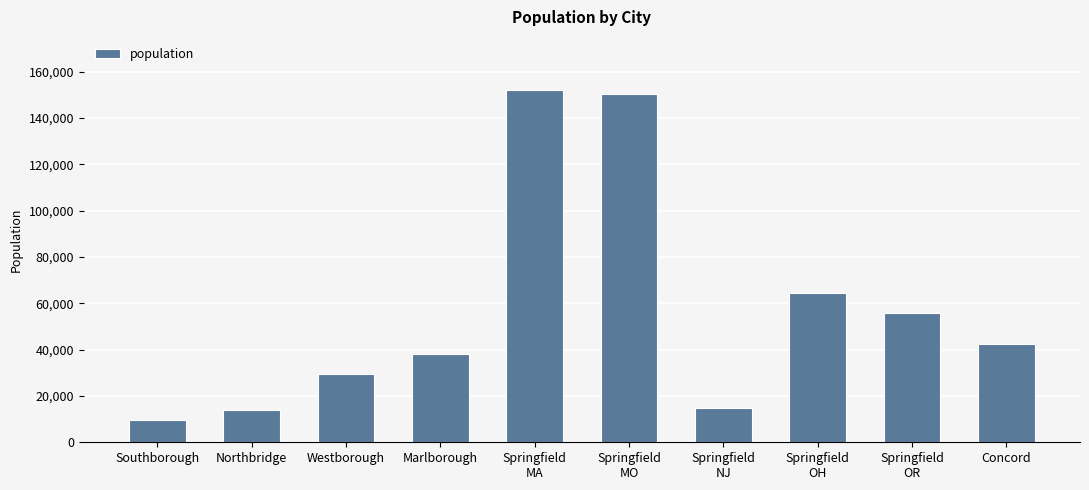

Reading left to right, what are all the values shown in this chart?

Southborough=9686	Northbridge=14061	Westborough=29313	Marlborough=38334	Springfield
MA=152227	Springfield
MO=150443	Springfield
NJ=14976	Springfield
OH=64325	Springfield
OR=56032	Concord=42605